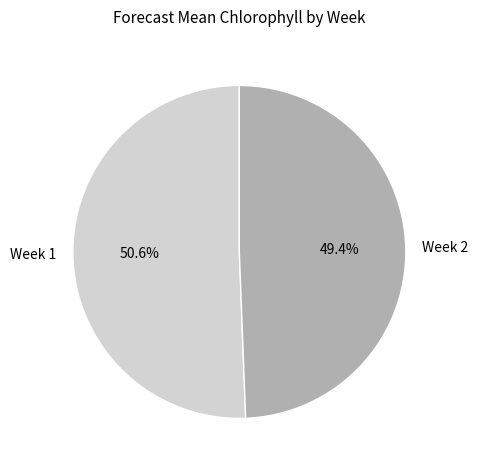

Do Week 1 and Week 2 together represent more than half of the pie?

Yes